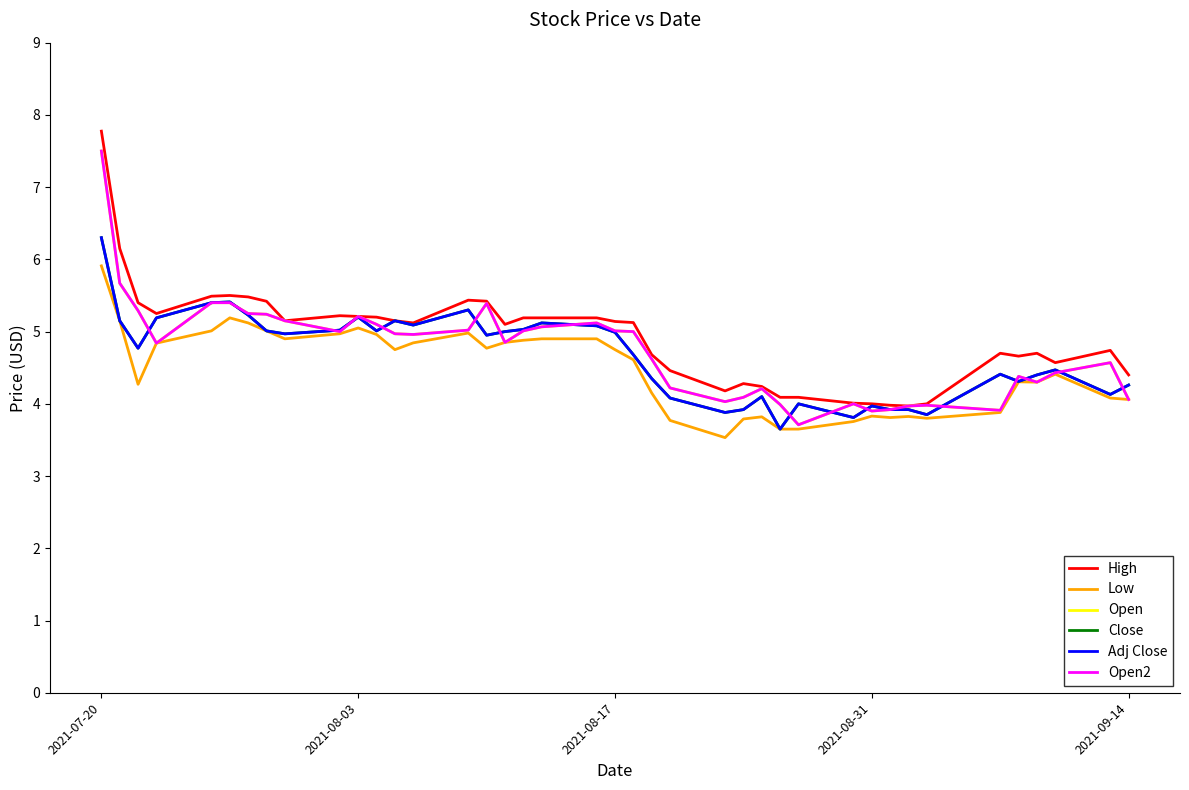

Reading left to right, list all the values displayed in this chart.

High: 7.8	6.2	5.4	5.2	5.5	5.5	5.5	5.4	5.2	5.2	5.2	5.2	5.2	5.1	5.4	5.4	5.1	5.2	5.2	5.2	5.1	5.1	4.7	4.5	4.2	4.3	4.2	4.1	4.1	4.0	4.0	4.0	4.0	4.0	4.7	4.7	4.7	4.6	4.7	4.4
Low: 5.9	5.2	4.3	4.8	5.0	5.2	5.1	5.0	4.9	5.0	5.1	5.0	4.8	4.8	5.0	4.8	4.8	4.9	4.9	4.9	4.8	4.6	4.2	3.8	3.5	3.8	3.8	3.7	3.7	3.8	3.8	3.8	3.8	3.8	3.9	4.3	4.3	4.4	4.1	4.1
Open: 7.5	5.7	5.3	4.8	5.4	5.4	5.2	5.2	5.2	5.0	5.2	5.1	5.0	5.0	5.0	5.4	4.8	5.0	5.1	5.1	5.0	5.0	4.6	4.2	4.0	4.1	4.2	4.0	3.7	4.0	3.9	3.9	4.0	4.0	3.9	4.4	4.3	4.4	4.6	4.1
Close: 6.3	5.2	4.8	5.2	5.4	5.4	5.2	5.0	5.0	5.0	5.2	5.0	5.2	5.1	5.3	4.9	5.0	5.0	5.1	5.1	5.0	4.7	4.3	4.1	3.9	3.9	4.1	3.7	4.0	3.8	4.0	3.9	3.9	3.8	4.4	4.3	4.4	4.5	4.1	4.3
Adj Close: 6.3	5.2	4.8	5.2	5.4	5.4	5.2	5.0	5.0	5.0	5.2	5.0	5.2	5.1	5.3	4.9	5.0	5.0	5.1	5.1	5.0	4.7	4.3	4.1	3.9	3.9	4.1	3.7	4.0	3.8	4.0	3.9	3.9	3.8	4.4	4.3	4.4	4.5	4.1	4.3
Open2: 7.5	5.7	5.3	4.8	5.4	5.4	5.2	5.2	5.2	5.0	5.2	5.1	5.0	5.0	5.0	5.4	4.8	5.0	5.1	5.1	5.0	5.0	4.6	4.2	4.0	4.1	4.2	4.0	3.7	4.0	3.9	3.9	4.0	4.0	3.9	4.4	4.3	4.4	4.6	4.1